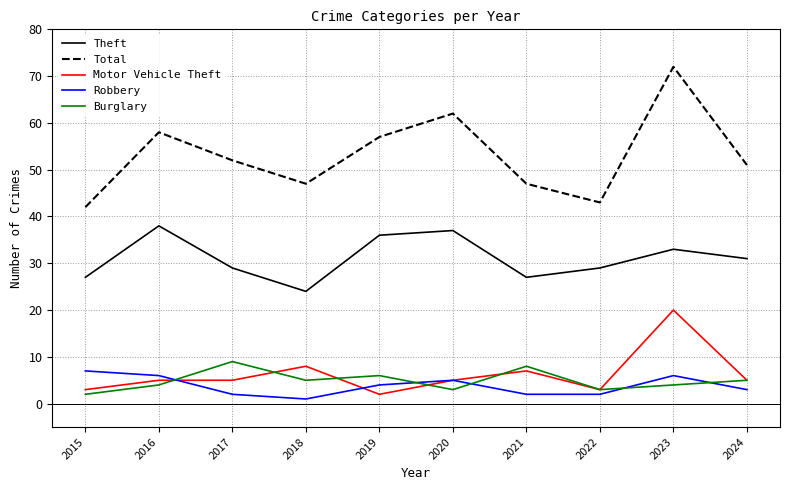

Which category has the highest value across all series?

2023